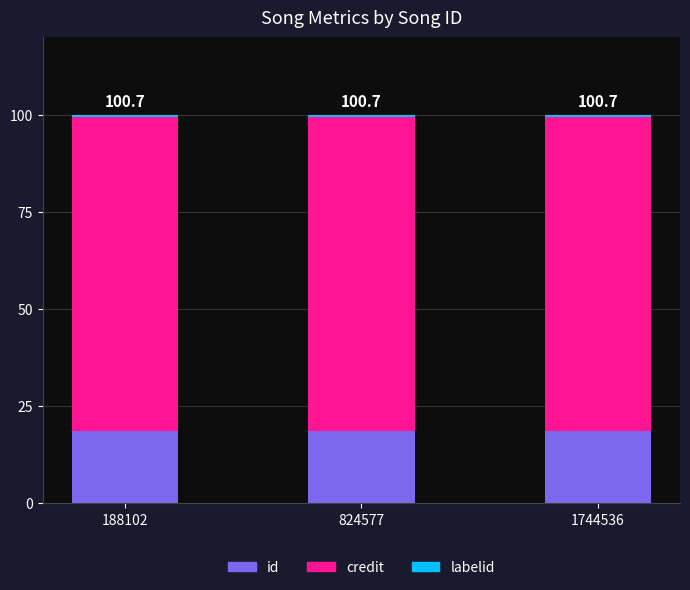

What is the lowest value of the id series?

18.5